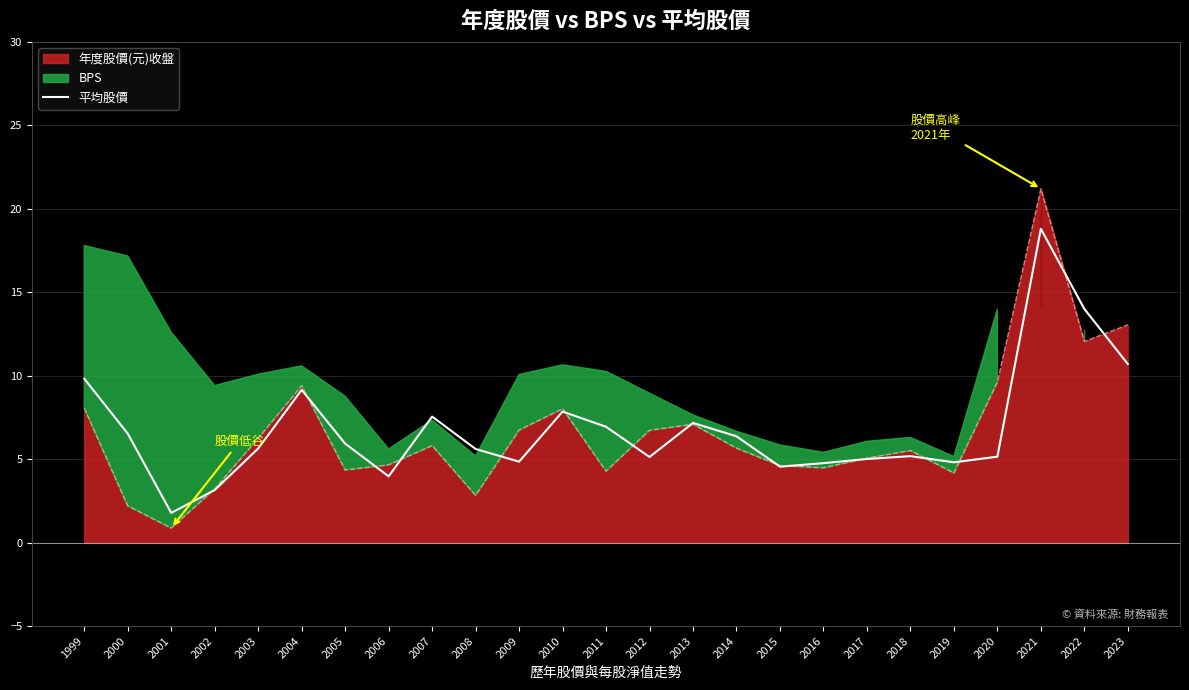

Rank the categories by value from lowest to highest.

2001, 2002, 2006, 2015, 2016, 2019, 2009, 2017, 2012, 2020, 2018, 2008, 2003, 2005, 2014, 2000, 2011, 2013, 2007, 2010, 2004, 1999, 2023, 2022, 2021